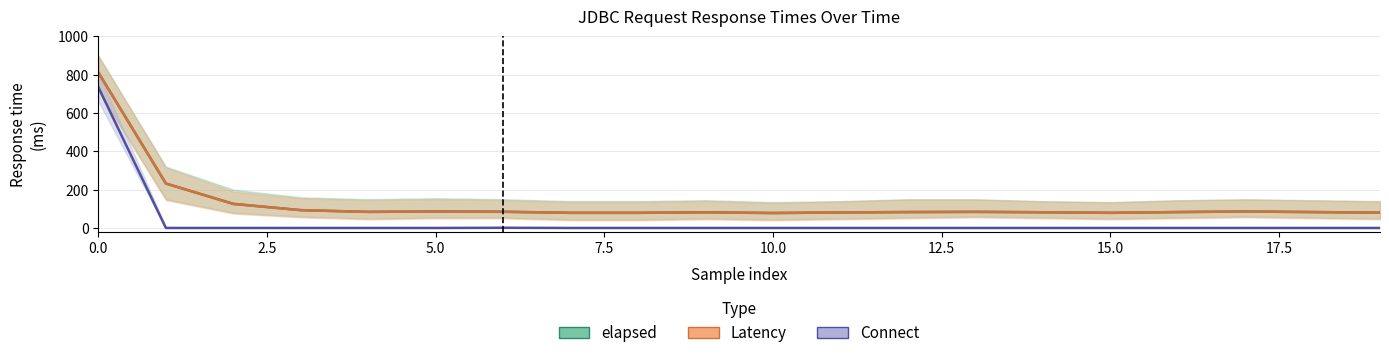

In elapsed, how many points are lower than both neighbors (excluding endpoints)?

3